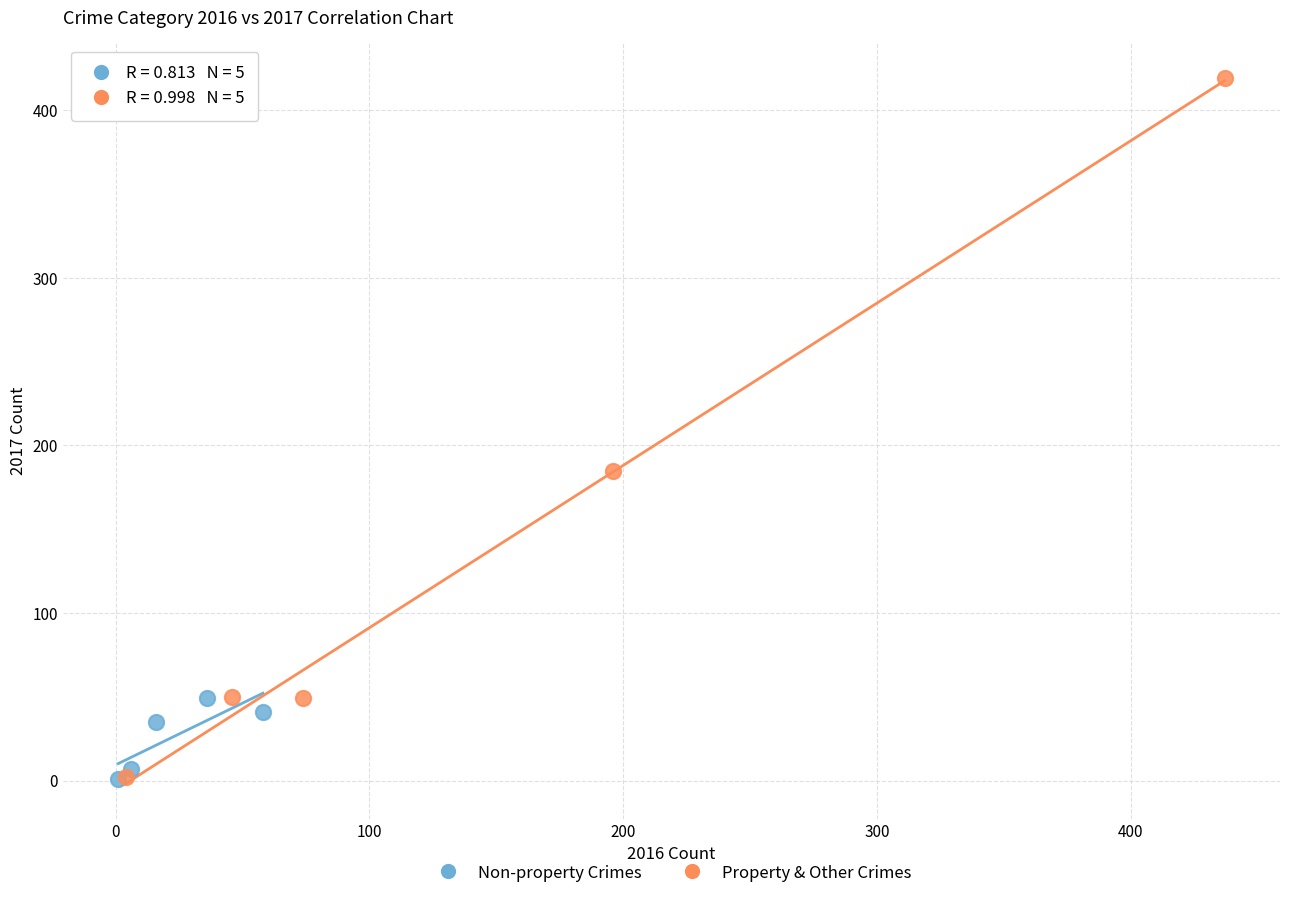

Which series reaches the maximum Y coordinate?

Property & Other Crimes